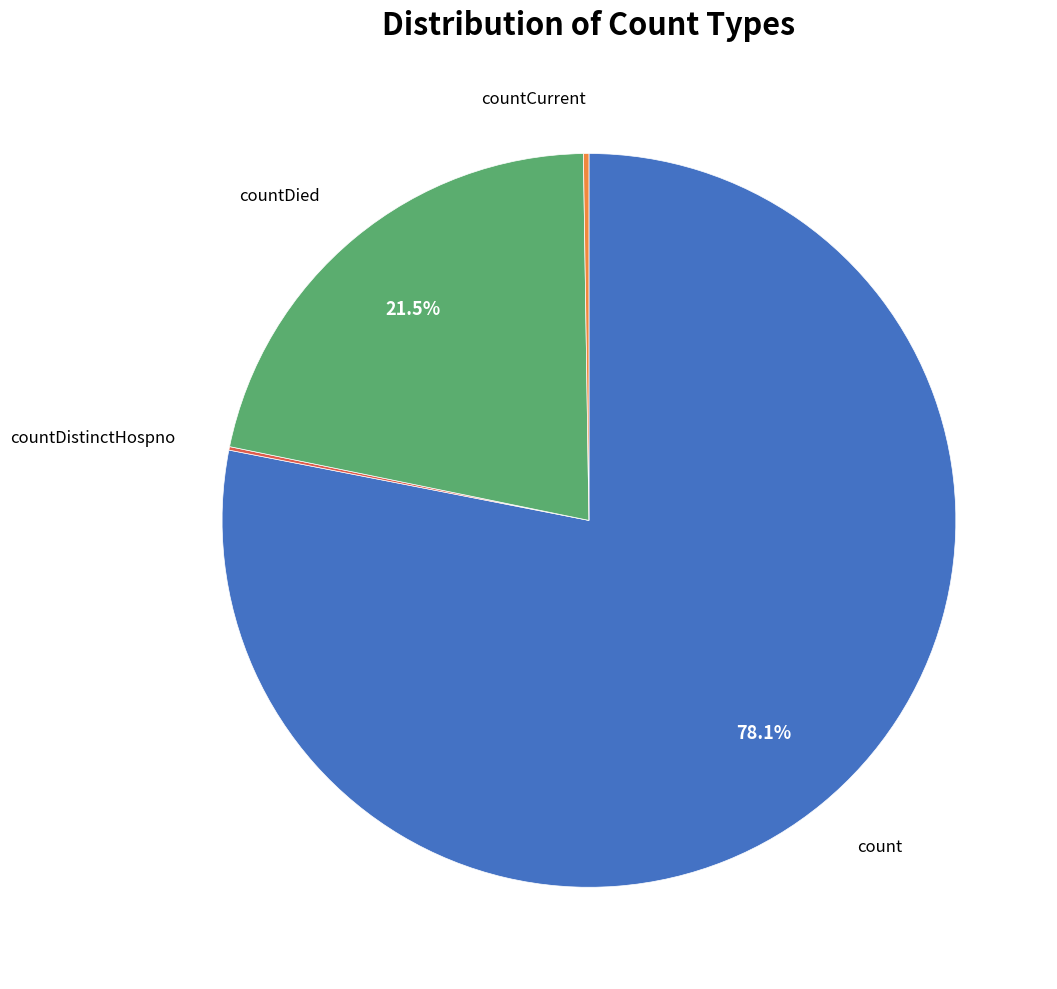

Does any single category account for the majority?

Yes